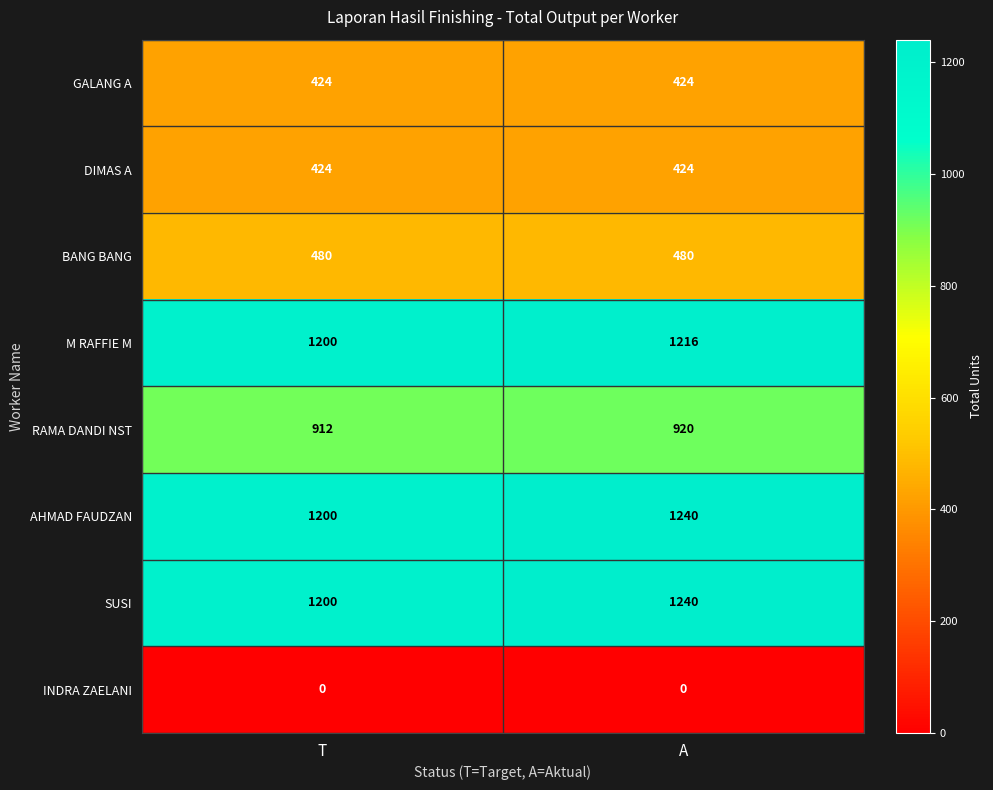

The value of BANG BANG at A is 279. True or false?

False